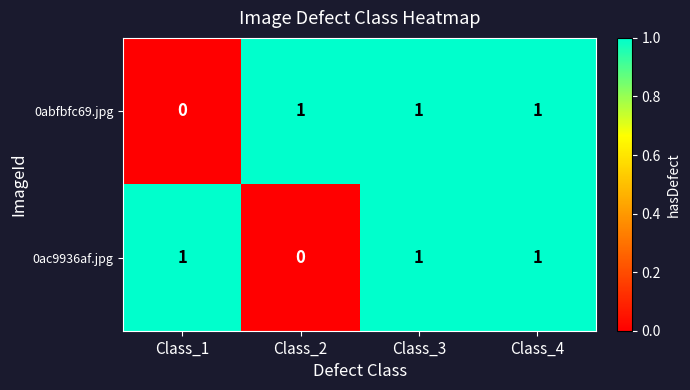

At Class_1, list the series in order from smallest to largest.

0abfbfc69.jpg, 0ac9936af.jpg